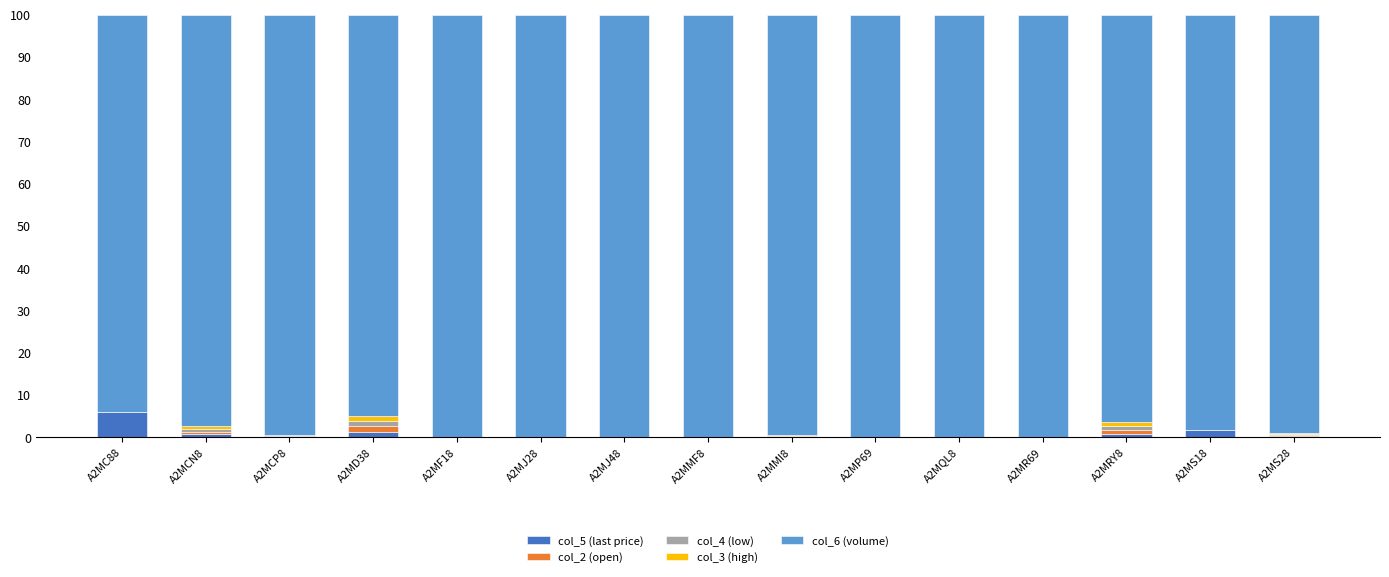

What is the total value across all series at A2MC88?

100.0